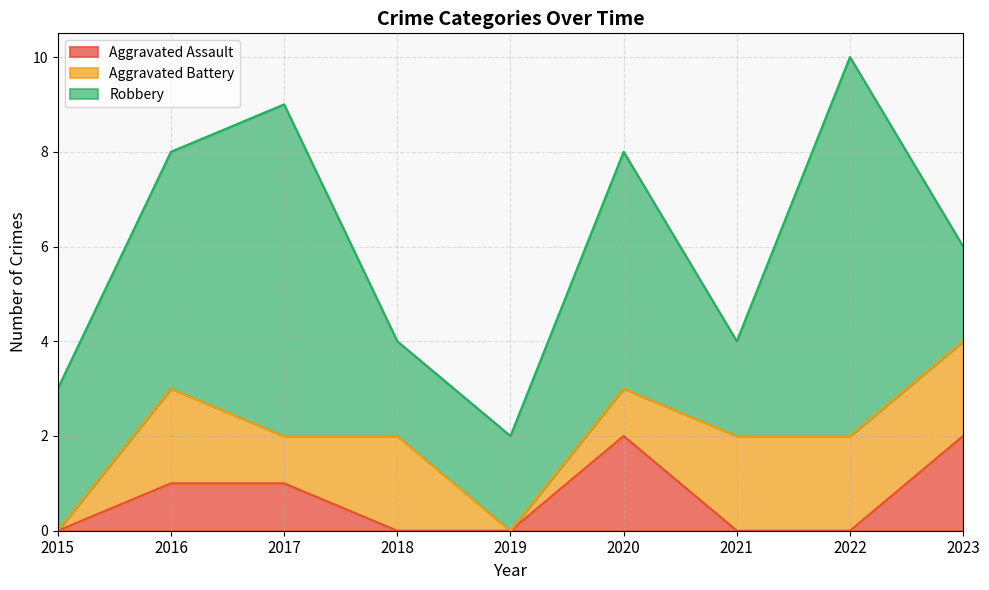

Where is the first local maximum for Aggravated Battery?

2016